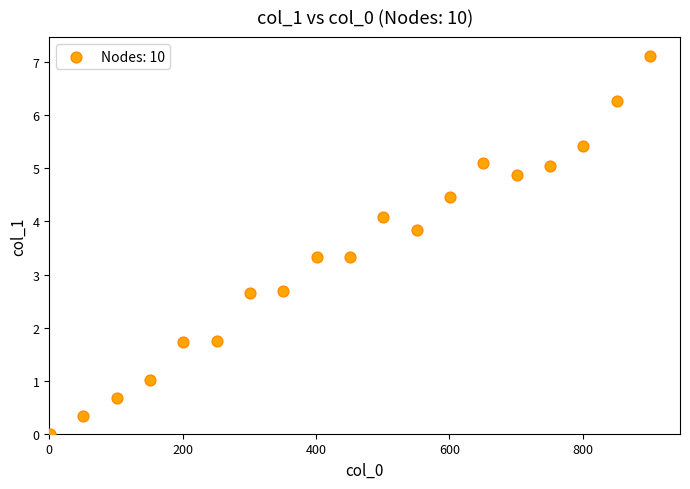

What is the range of Y values (max minus min)?

7.1